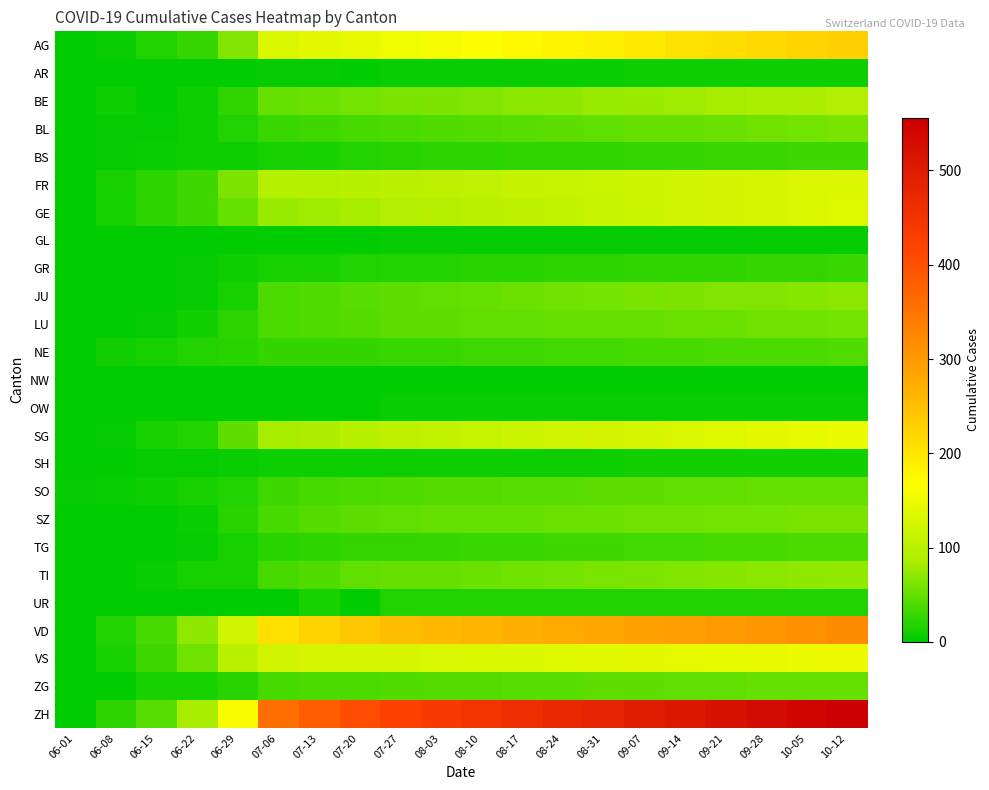

Reading left to right, list all the values displayed in this chart.

AG: 06-01=0	06-08=5	06-15=17	06-22=28	06-29=65	07-06=132	07-13=140	07-20=147	07-27=153	08-03=160	08-10=167	08-17=174	08-24=181	08-31=188	09-07=195	09-14=202	09-21=209	09-28=216	10-05=223	10-12=230
AR: 06-01=0	06-08=0	06-15=0	06-22=0	06-29=2	07-06=4	07-13=4	07-20=0	07-27=5	08-03=6	08-10=6	08-17=6	08-24=6	08-31=6	09-07=7	09-14=7	09-21=7	09-28=7	10-05=8	10-12=8
BE: 06-01=0	06-08=8	06-15=0	06-22=8	06-29=25	07-06=52	07-13=53	07-20=57	07-27=59	08-03=62	08-10=65	08-17=68	08-24=71	08-31=74	09-07=77	09-14=80	09-21=83	09-28=86	10-05=89	10-12=92
BL: 06-01=1	06-08=3	06-15=4	06-22=7	06-29=17	07-06=29	07-13=32	07-20=35	07-27=38	08-03=40	08-10=42	08-17=44	08-24=46	08-31=48	09-07=50	09-14=52	09-21=54	09-28=56	10-05=58	10-12=60
BS: 06-01=0	06-08=4	06-15=5	06-22=7	06-29=7	07-06=12	07-13=15	07-20=18	07-27=21	08-03=22	08-10=23	08-17=24	08-24=25	08-31=26	09-07=27	09-14=28	09-21=29	09-28=30	10-05=31	10-12=32
FR: 06-01=1	06-08=13	06-15=22	06-22=32	06-29=61	07-06=94	07-13=96	07-20=99	07-27=100	08-03=103	08-10=106	08-17=109	08-24=112	08-31=115	09-07=118	09-14=121	09-21=124	09-28=127	10-05=130	10-12=133
GE: 06-01=1	06-08=14	06-15=22	06-22=32	06-29=52	07-06=76	07-13=80	07-20=84	07-27=92	08-03=96	08-10=100	08-17=104	08-24=108	08-31=112	09-07=116	09-14=120	09-21=124	09-28=128	10-05=132	10-12=136
GL: 06-01=0	06-08=0	06-15=0	06-22=0	06-29=1	07-06=1	07-13=2	07-20=2	07-27=3	08-03=3	08-10=3	08-17=3	08-24=3	08-31=3	09-07=3	09-14=3	09-21=3	09-28=3	10-05=3	10-12=3
GR: 06-01=0	06-08=1	06-15=2	06-22=3	06-29=8	07-06=13	07-13=14	07-20=16	07-27=18	08-03=19	08-10=20	08-17=21	08-24=22	08-31=23	09-07=24	09-14=25	09-21=26	09-28=27	10-05=28	10-12=29
JU: 06-01=0	06-08=0	06-15=1	06-22=3	06-29=11	07-06=39	07-13=41	07-20=44	07-27=47	08-03=49	08-10=51	08-17=53	08-24=55	08-31=57	09-07=59	09-14=61	09-21=63	09-28=65	10-05=67	10-12=69
LU: 06-01=0	06-08=1	06-15=3	06-22=10	06-29=23	07-06=37	07-13=40	07-20=42	07-27=46	08-03=47	08-10=48	08-17=49	08-24=50	08-31=51	09-07=52	09-14=53	09-21=54	09-28=55	10-05=56	10-12=57
NE: 06-01=0	06-08=9	06-15=12	06-22=18	06-29=21	07-06=27	07-13=27	07-20=27	07-27=29	08-03=30	08-10=31	08-17=32	08-24=33	08-31=34	09-07=35	09-14=36	09-21=37	09-28=38	10-05=39	10-12=40
NW: 06-01=0	06-08=0	06-15=0	06-22=0	06-29=0	07-06=0	07-13=0	07-20=1	07-27=1	08-03=1	08-10=1	08-17=1	08-24=1	08-31=1	09-07=1	09-14=1	09-21=1	09-28=1	10-05=1	10-12=1
OW: 06-01=0	06-08=0	06-15=0	06-22=0	06-29=1	07-06=2	07-13=2	07-20=2	07-27=5	08-03=5	08-10=5	08-17=5	08-24=5	08-31=5	09-07=5	09-14=5	09-21=5	09-28=5	10-05=5	10-12=5
SG: 06-01=0	06-08=4	06-15=11	06-22=19	06-29=46	07-06=83	07-13=89	07-20=98	07-27=104	08-03=108	08-10=112	08-17=116	08-24=120	08-31=124	09-07=128	09-14=132	09-21=136	09-28=140	10-05=144	10-12=148
SH: 06-01=0	06-08=1	06-15=3	06-22=3	06-29=5	07-06=7	07-13=8	07-20=8	07-27=8	08-03=8	08-10=8	08-17=8	08-24=8	08-31=8	09-07=9	09-14=9	09-21=9	09-28=9	10-05=9	10-12=9
SO: 06-01=3	06-08=6	06-15=8	06-22=11	06-29=16	07-06=32	07-13=35	07-20=39	07-27=41	08-03=42	08-10=43	08-17=44	08-24=45	08-31=46	09-07=47	09-14=48	09-21=49	09-28=50	10-05=51	10-12=52
SZ: 06-01=0	06-08=0	06-15=1	06-22=6	06-29=21	07-06=35	07-13=42	07-20=46	07-27=49	08-03=50	08-10=51	08-17=52	08-24=53	08-31=54	09-07=55	09-14=56	09-21=57	09-28=58	10-05=59	10-12=60
TG: 06-01=0	06-08=1	06-15=1	06-22=3	06-29=12	07-06=21	07-13=23	07-20=27	07-27=27	08-03=28	08-10=29	08-17=30	08-24=31	08-31=32	09-07=33	09-14=34	09-21=35	09-28=36	10-05=37	10-12=38
TI: 06-01=0	06-08=1	06-15=6	06-22=11	06-29=13	07-06=36	07-13=40	07-20=48	07-27=50	08-03=52	08-10=54	08-17=56	08-24=58	08-31=60	09-07=62	09-14=64	09-21=66	09-28=68	10-05=70	10-12=72
UR: 06-01=0	06-08=0	06-15=0	06-22=0	06-29=2	07-06=0	07-13=14	07-20=0	07-27=16	08-03=16	08-10=16	08-17=16	08-24=16	08-31=16	09-07=17	09-14=17	09-21=17	09-28=17	10-05=17	10-12=17
VD: 06-01=0	06-08=16	06-15=35	06-22=71	06-29=121	07-06=208	07-13=224	07-20=240	07-27=252	08-03=258	08-10=264	08-17=270	08-24=276	08-31=282	09-07=288	09-14=294	09-21=300	09-28=306	10-05=312	10-12=318
VS: 06-01=1	06-08=14	06-15=32	06-22=56	06-29=101	07-06=123	07-13=126	07-20=126	07-27=128	08-03=130	08-10=132	08-17=134	08-24=136	08-31=138	09-07=140	09-14=142	09-21=144	09-28=146	10-05=148	10-12=150
ZG: 06-01=0	06-08=1	06-15=11	06-22=14	06-29=21	07-06=36	07-13=38	07-20=39	07-27=41	08-03=42	08-10=43	08-17=44	08-24=45	08-31=46	09-07=47	09-14=48	09-21=49	09-28=50	10-05=51	10-12=52
ZH: 06-01=0	06-08=23	06-15=45	06-22=83	06-29=162	07-06=357	07-13=382	07-20=405	07-27=424	08-03=436	08-10=448	08-17=460	08-24=472	08-31=484	09-07=496	09-14=508	09-21=520	09-28=532	10-05=544	10-12=556